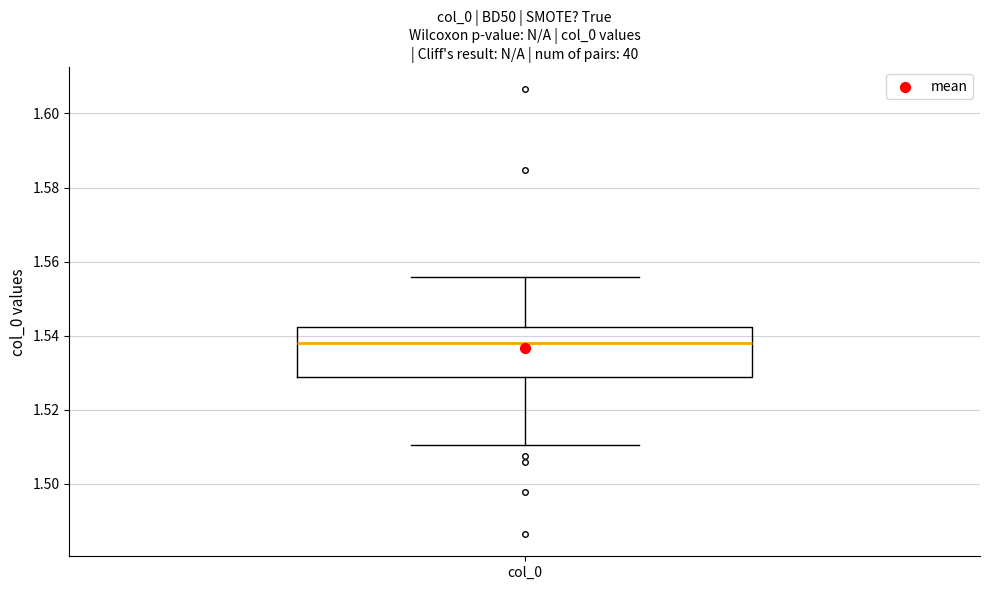

Transcribe this box plot: give where the median line is, the range the box spans, and where the two whiskers end, as read against the y-axis. The values are not printed on the chart, so give them approximately, as read against the axis.

median 1.538, box 1.528 to 1.542, whiskers 1.510 to 1.556